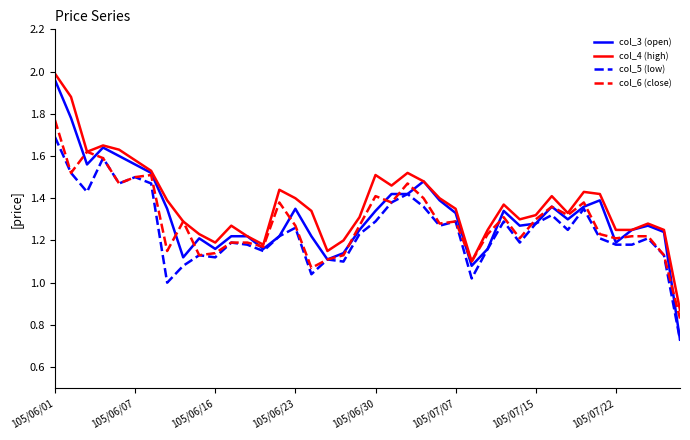

How many categories are shown in the chart?

40